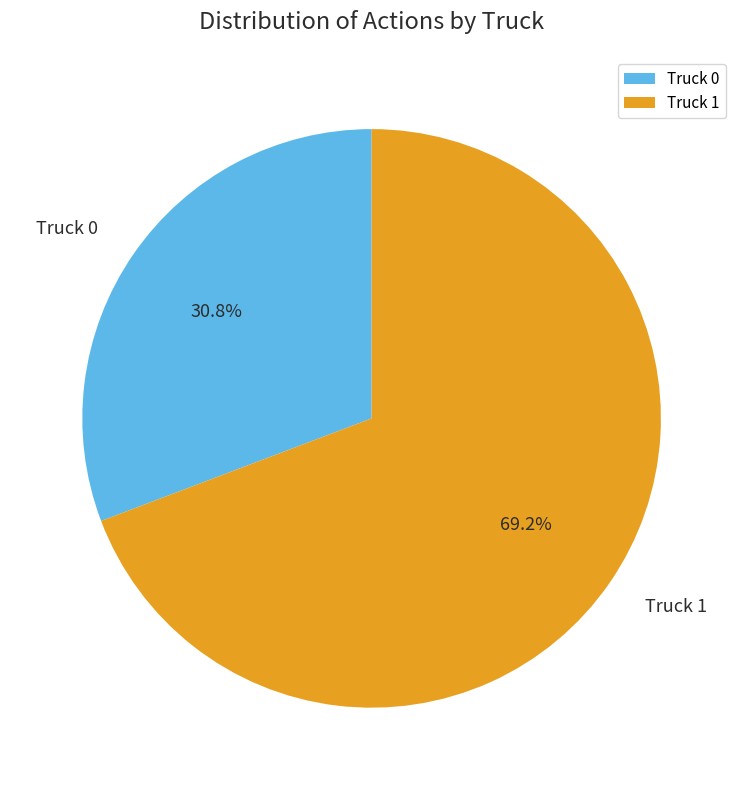

Combined, what portion of the pie is Truck 0 and Truck 1?

100.0%